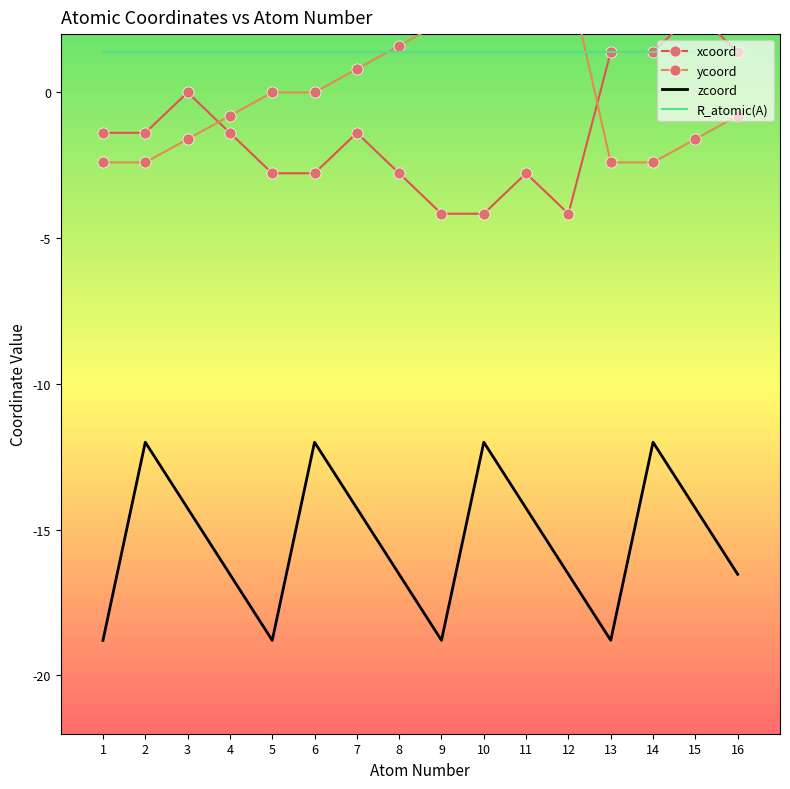

Where is xcoord nearest to the value 0?

3